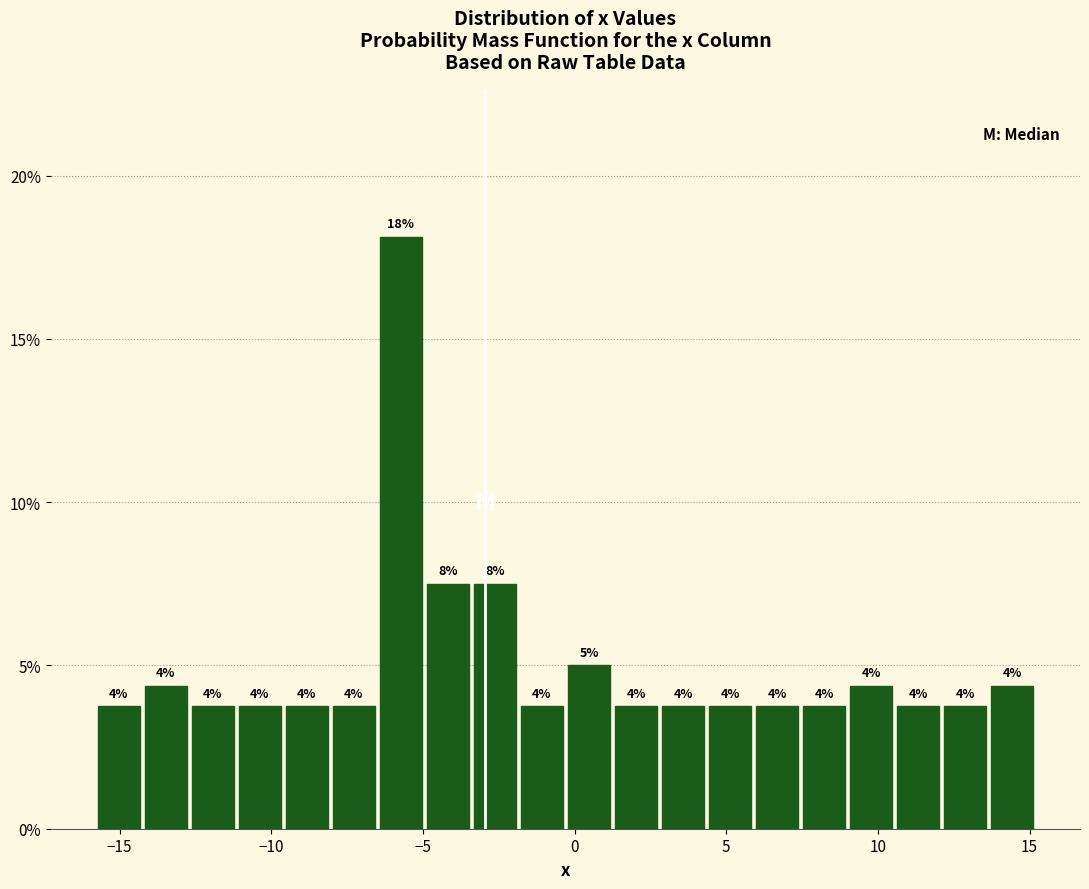

Around what value on the x-axis is the tallest bar? Give the approximate position of its centre, as read against the axis.

-5.5